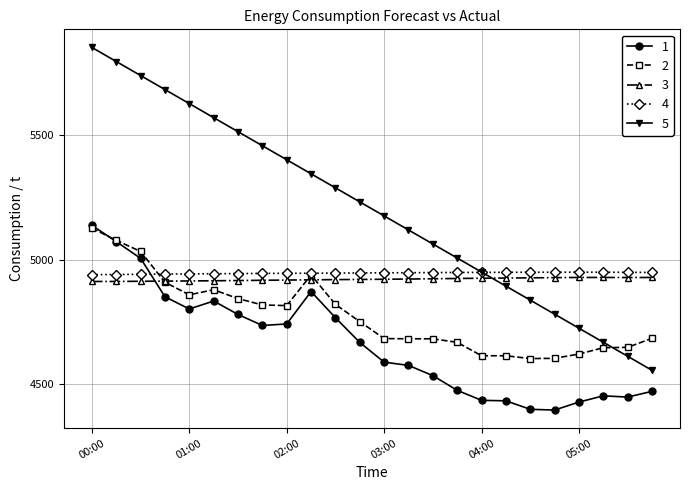

Does the chart display data point markers on the line(s)?

Yes